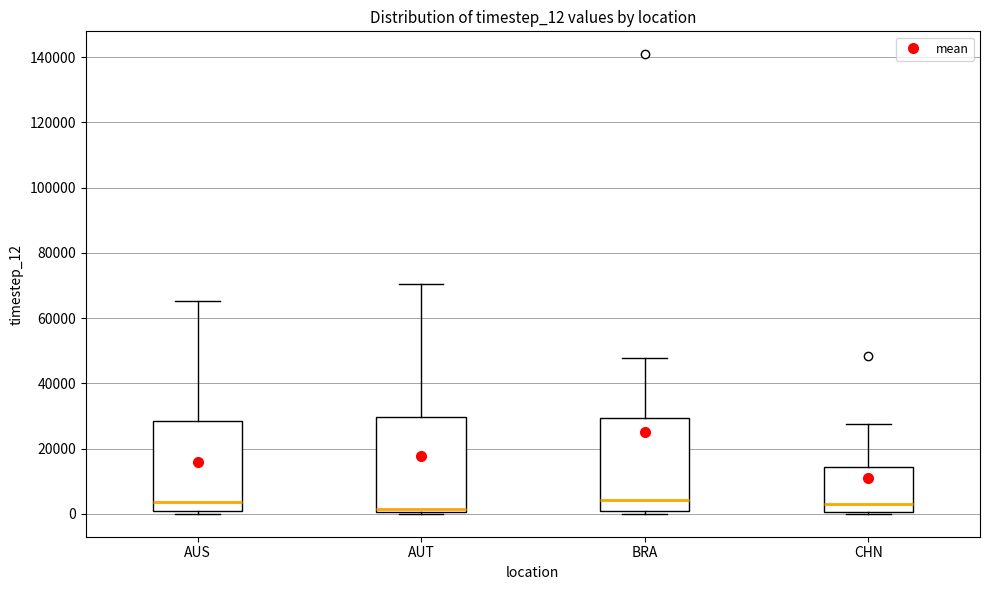

Reading left to right, read every box against the y-axis: the position of its median line, the range the box covers, and the ends of its whiskers. The values are not printed on the chart, so give them approximately, as read against the axis.

AUS: median 4000, box 0 to 28000, whiskers 0 (just below the box's lower edge) to 66000
AUT: median 2000, box 0 to 30000, whiskers 0 (just below the box's lower edge) to 70000
BRA: median 4000, box 0 to 30000, whiskers 0 (just below the box's lower edge) to 48000
CHN: median 2000, box 0 to 14000, whiskers 0 to 28000